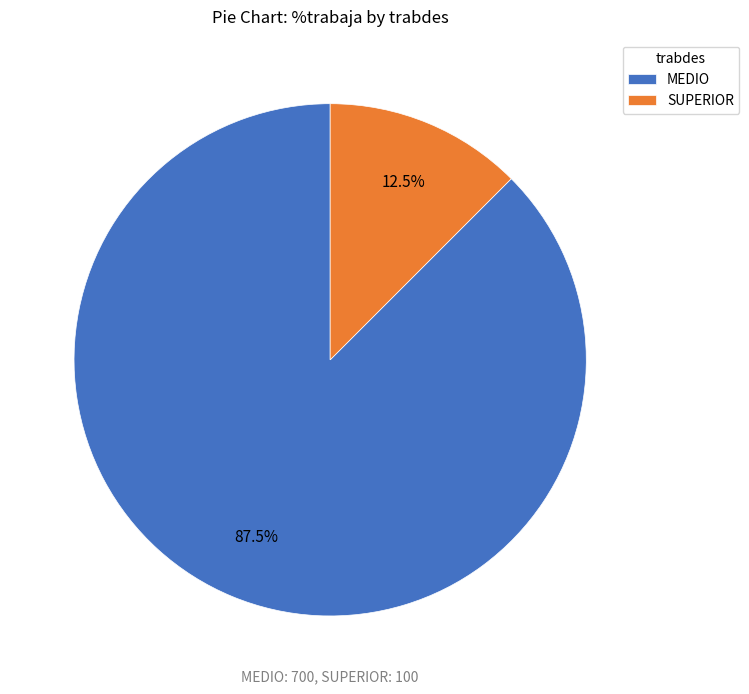

The SUPERIOR slice represents 23% of the pie. True or false?

False